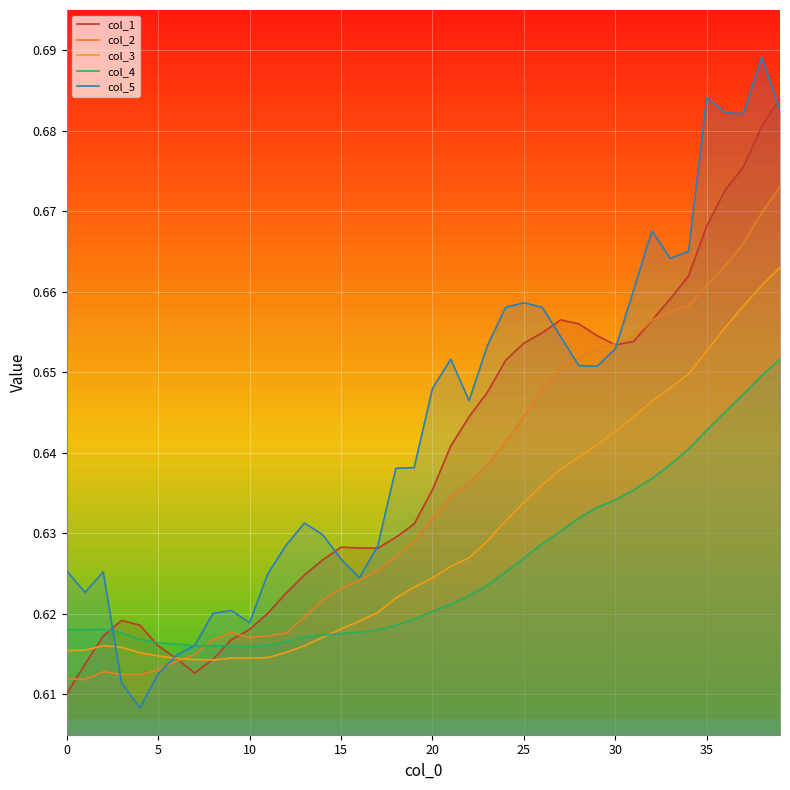

Reading left to right, list all the values displayed in this chart.

col_1: 0.6	0.6	0.6	0.6	0.6	0.6	0.6	0.6	0.6	0.6	0.6	0.6	0.6	0.6	0.6	0.6	0.6	0.6	0.6	0.6	0.6	0.6	0.6	0.6	0.7	0.7	0.7	0.7	0.7	0.7	0.7	0.7	0.7	0.7	0.7	0.7	0.7	0.7	0.7	0.7
col_2: 0.6	0.6	0.6	0.6	0.6	0.6	0.6	0.6	0.6	0.6	0.6	0.6	0.6	0.6	0.6	0.6	0.6	0.6	0.6	0.6	0.6	0.6	0.6	0.6	0.6	0.6	0.6	0.7	0.7	0.7	0.7	0.7	0.7	0.7	0.7	0.7	0.7	0.7	0.7	0.7
col_3: 0.6	0.6	0.6	0.6	0.6	0.6	0.6	0.6	0.6	0.6	0.6	0.6	0.6	0.6	0.6	0.6	0.6	0.6	0.6	0.6	0.6	0.6	0.6	0.6	0.6	0.6	0.6	0.6	0.6	0.6	0.6	0.6	0.6	0.6	0.6	0.7	0.7	0.7	0.7	0.7
col_4: 0.6	0.6	0.6	0.6	0.6	0.6	0.6	0.6	0.6	0.6	0.6	0.6	0.6	0.6	0.6	0.6	0.6	0.6	0.6	0.6	0.6	0.6	0.6	0.6	0.6	0.6	0.6	0.6	0.6	0.6	0.6	0.6	0.6	0.6	0.6	0.6	0.6	0.6	0.6	0.7
col_5: 0.6	0.6	0.6	0.6	0.6	0.6	0.6	0.6	0.6	0.6	0.6	0.6	0.6	0.6	0.6	0.6	0.6	0.6	0.6	0.6	0.6	0.7	0.6	0.7	0.7	0.7	0.7	0.7	0.7	0.7	0.7	0.7	0.7	0.7	0.7	0.7	0.7	0.7	0.7	0.7